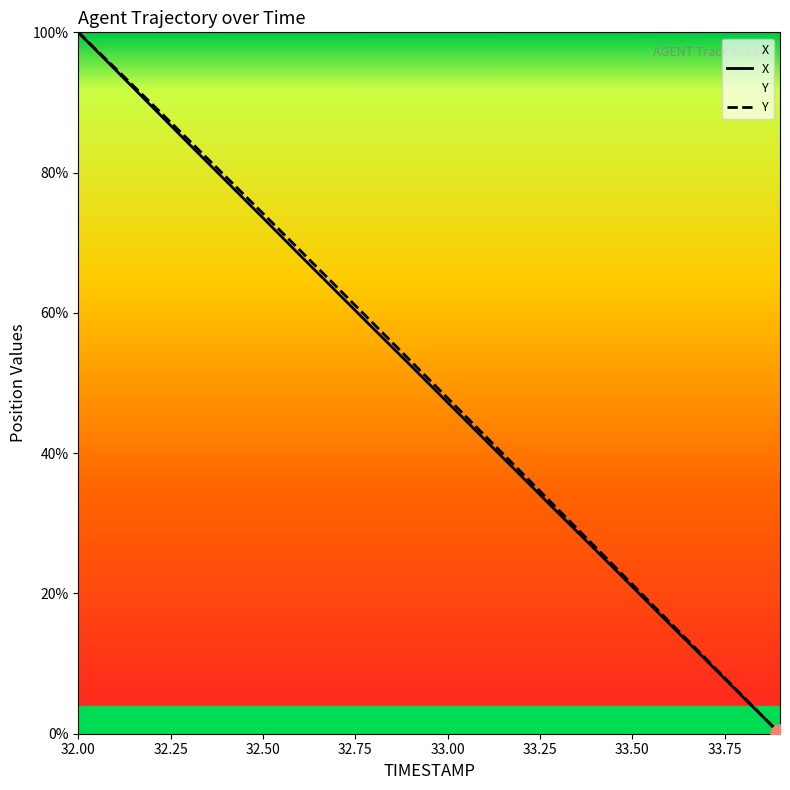

How many data points in Y are less than 53?

10